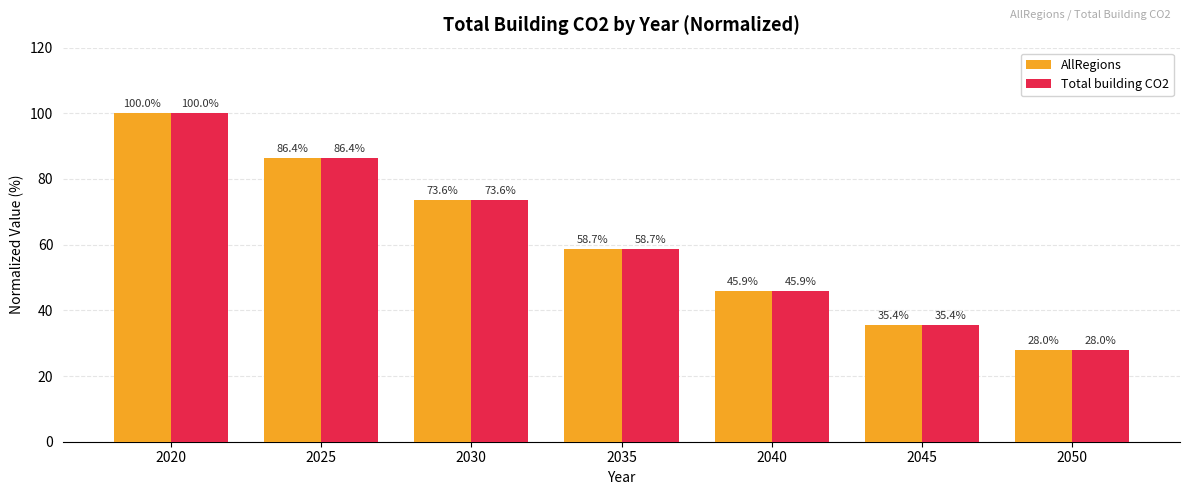

At which label does AllRegions reach its minimum?

2050